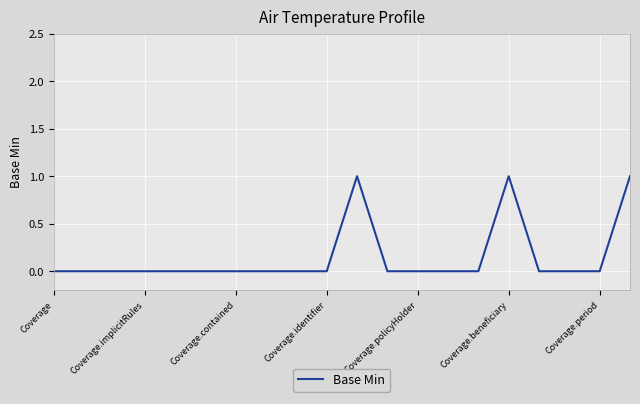

How many lines are shown in the chart?

1